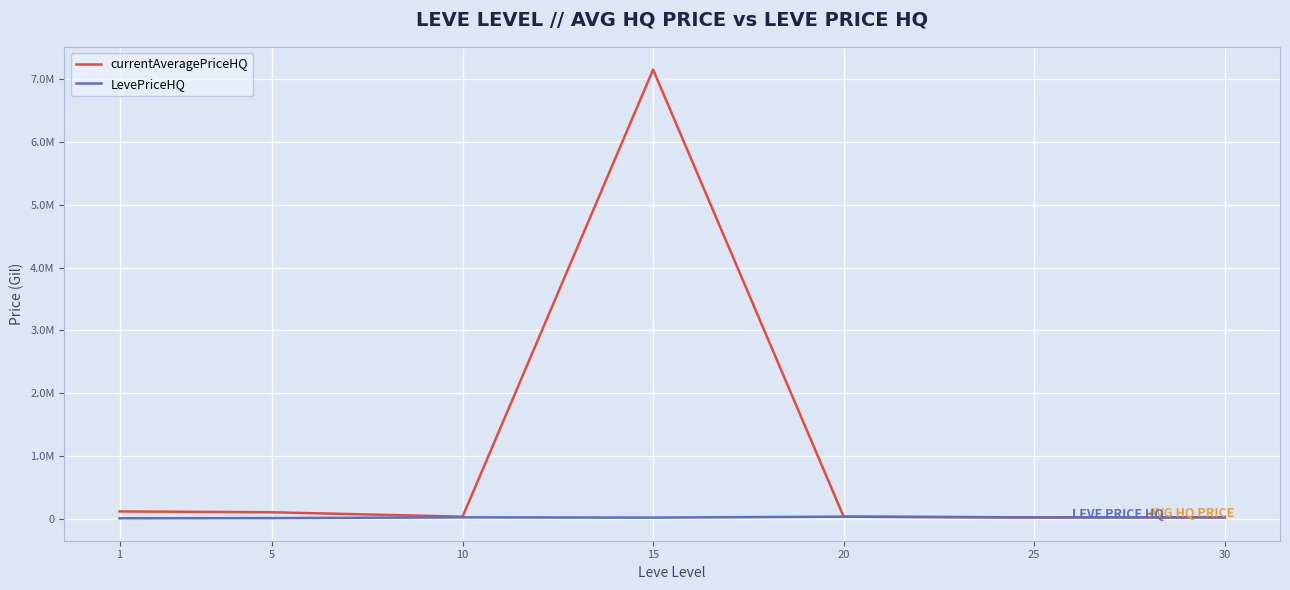

What is the difference between the maximum and minimum values in the LevePriceHQ series?

26000.0